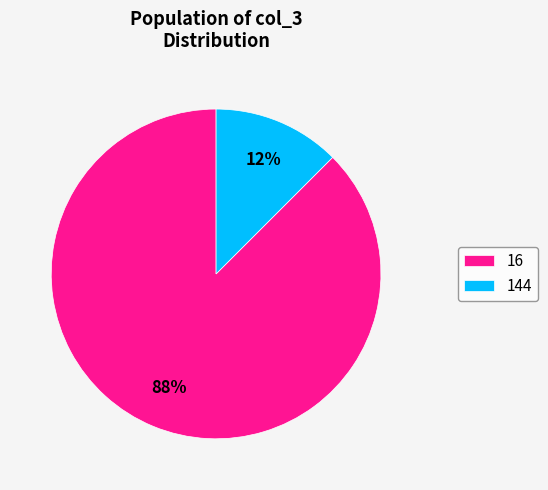

Is there a majority slice in this chart?

Yes